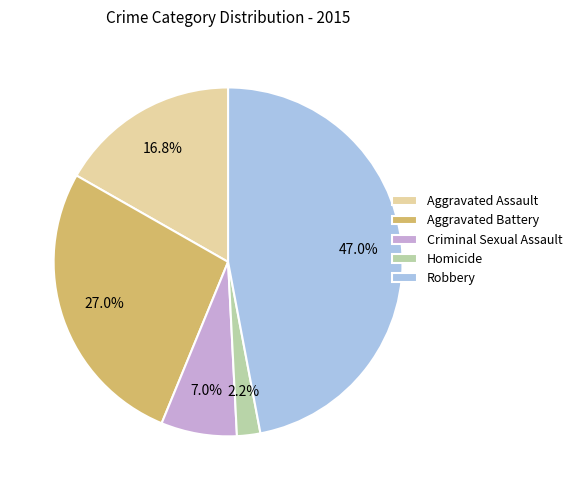

To the nearest percent, what is the combined percentage of Robbery and Aggravated Assault?

64%